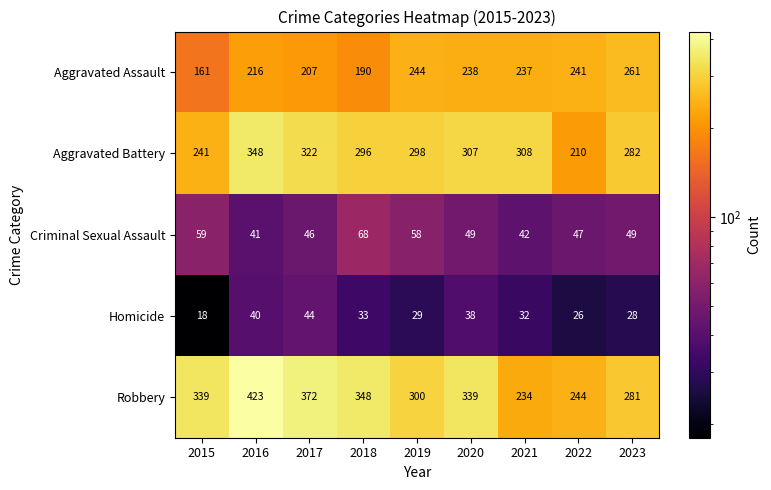

True or false: Criminal Sexual Assault has a value of 68 at 2018.

True